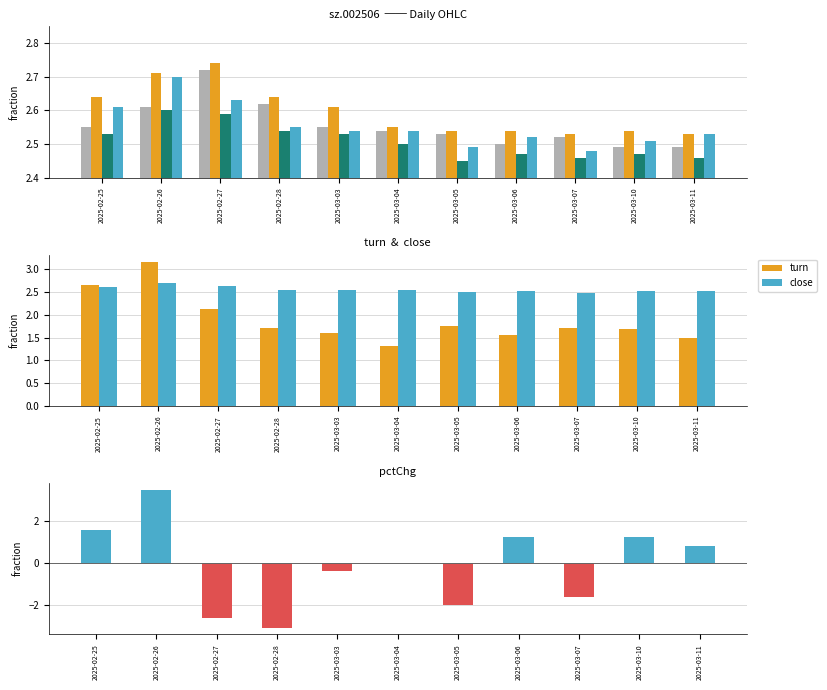

What is the label of the 3rd bar from the left?

2025-02-27